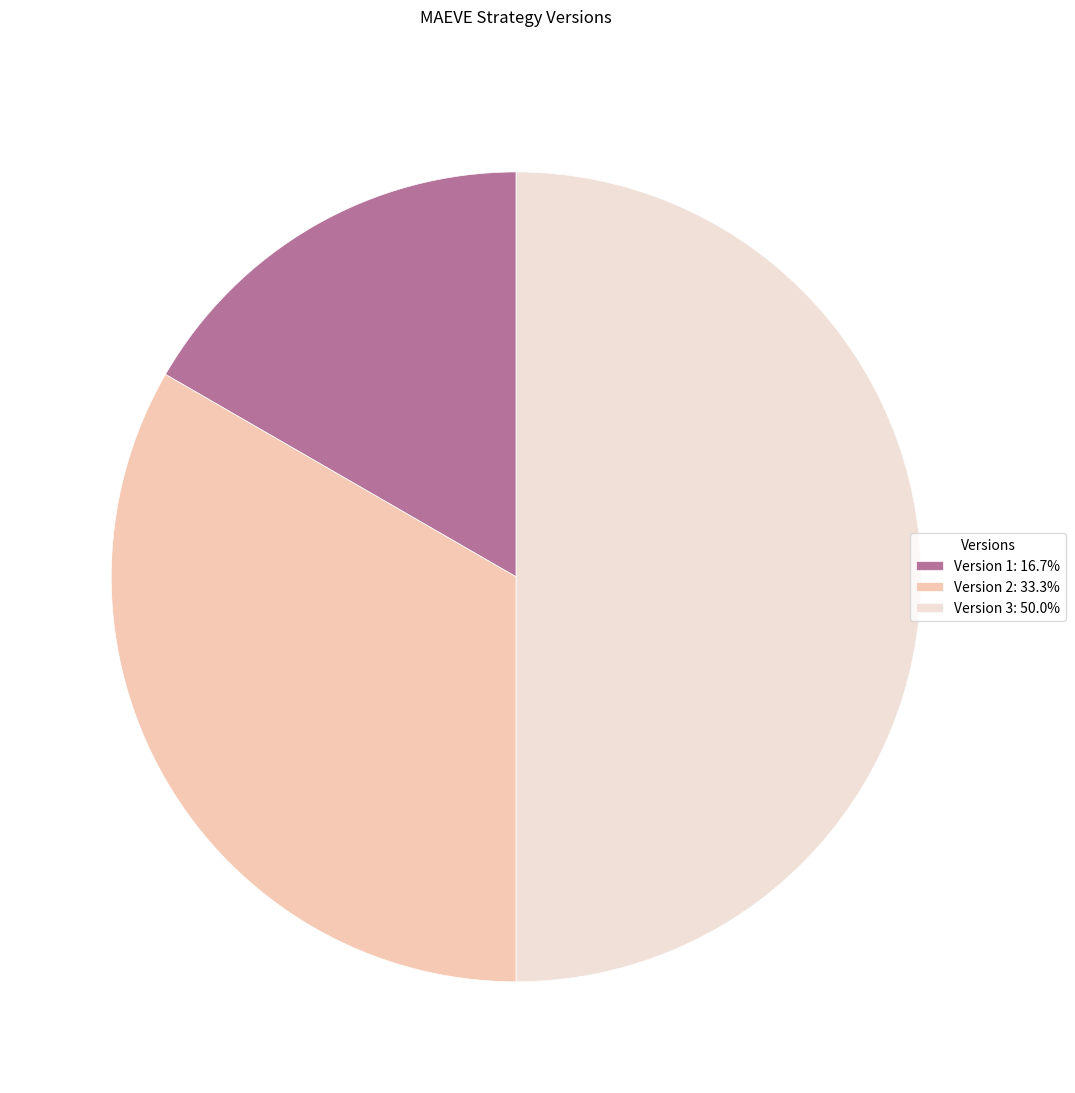

Between Version 3 and Version 2, which is larger?

Version 3